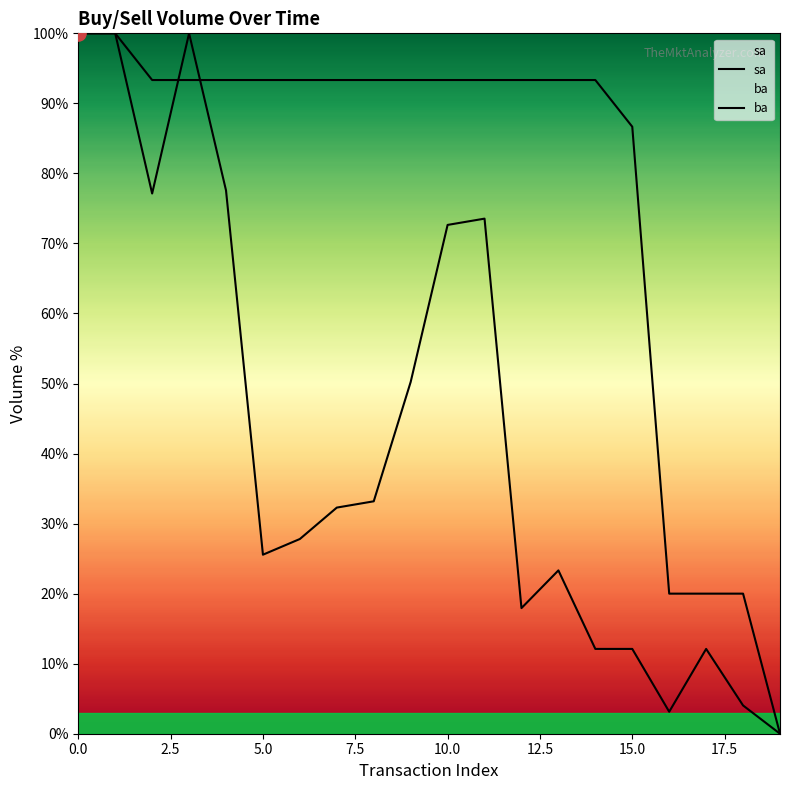

Is the value of ba at 18 greater than the value of sa at 5.0?

No